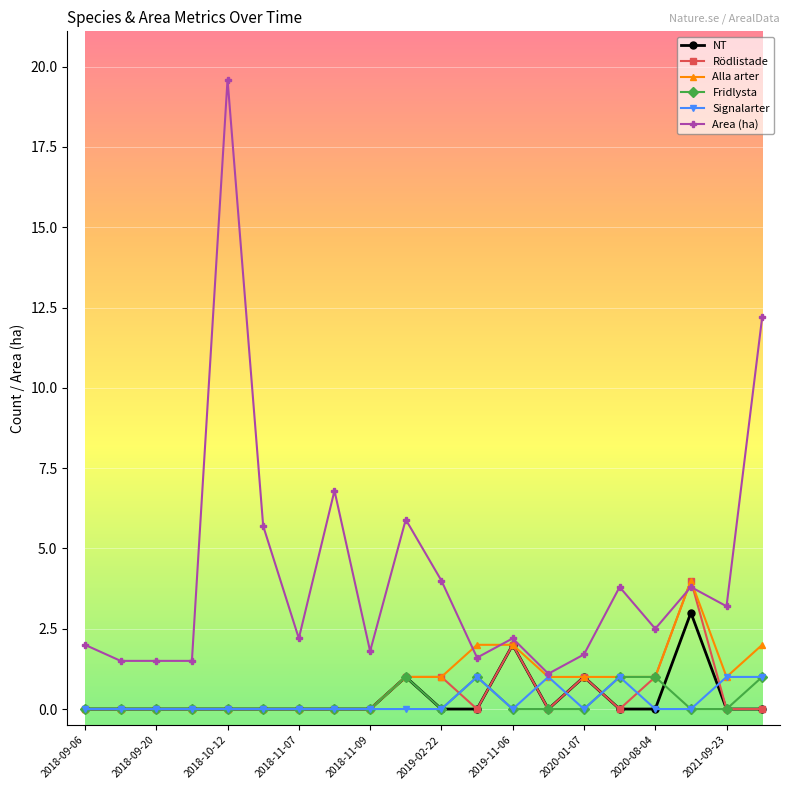

What is the value of the NT point at the 15th from the left?

1.0